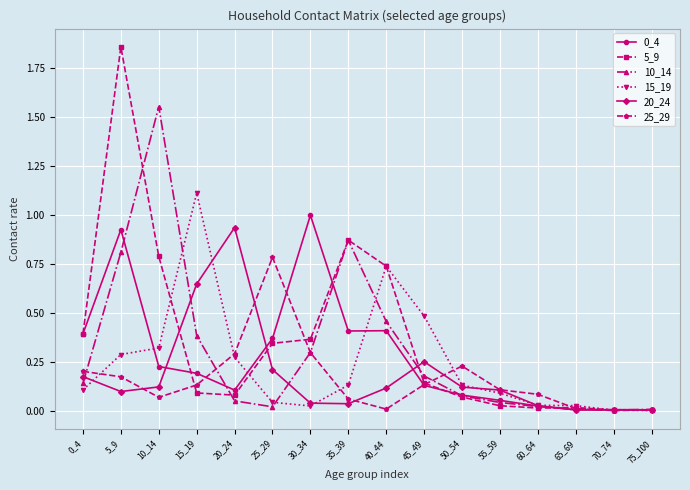

True or false: 10_14 has more than 0 interior local peaks.

True